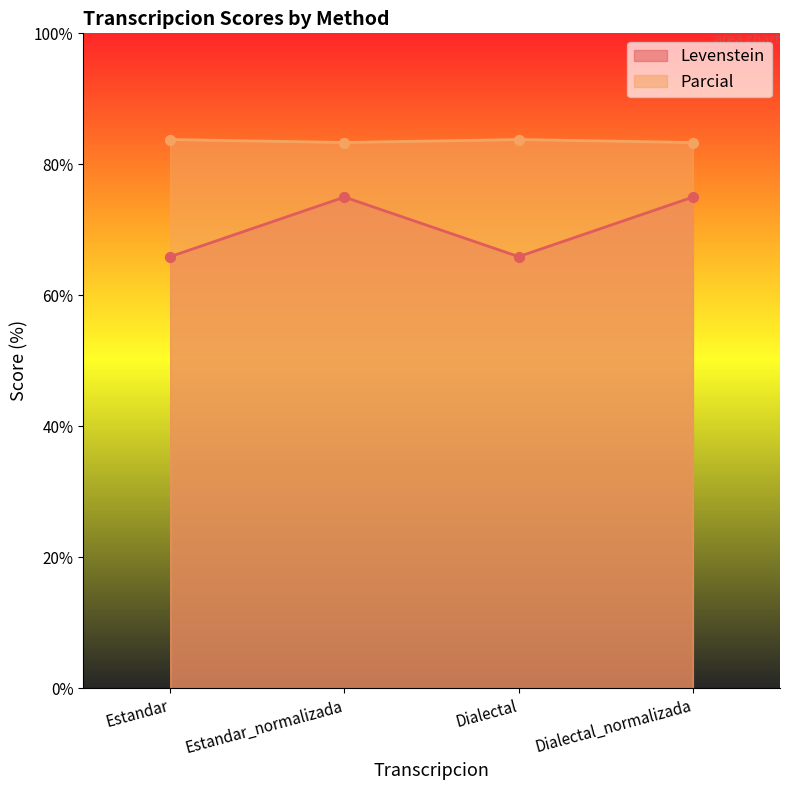

Is the value of Parcial at Estandar greater than the value of Levenstein at Dialectal?

Yes